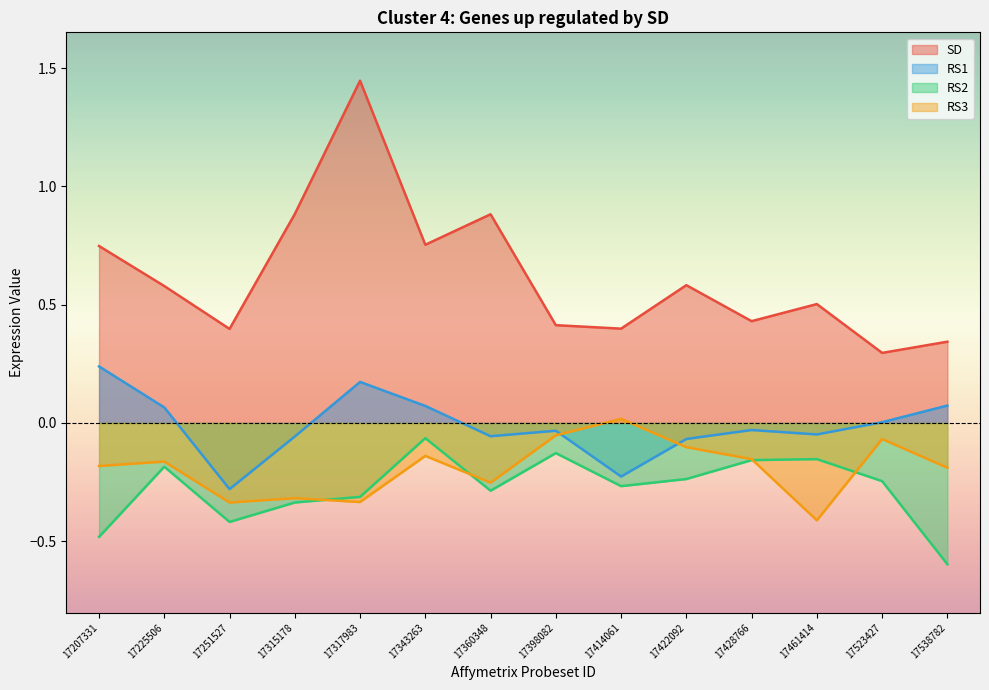

What is the spread (max minus min) of values at 17317983?

1.8